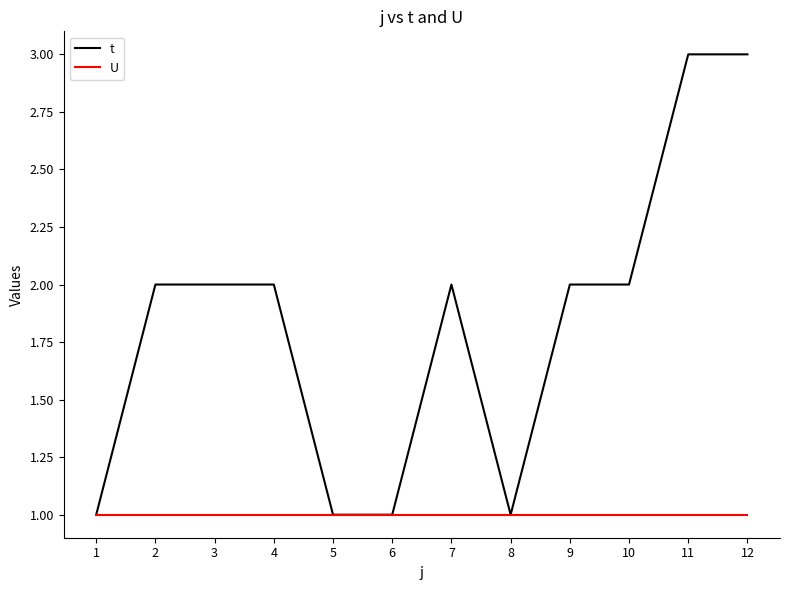

What is the minimum value for U?

1